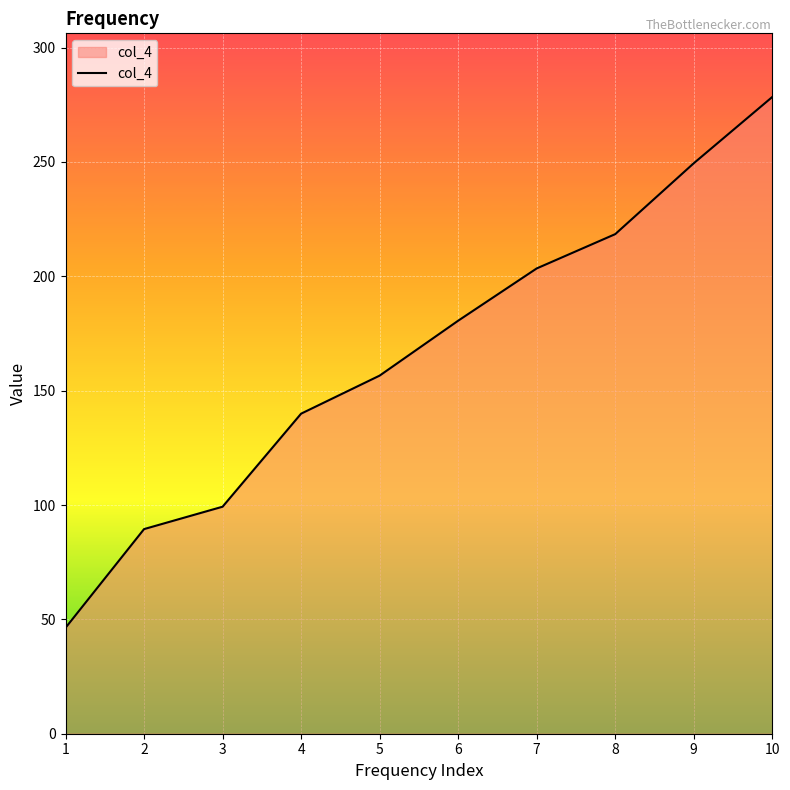

The chart shows a value of 278.4 at 10. True or false?

True